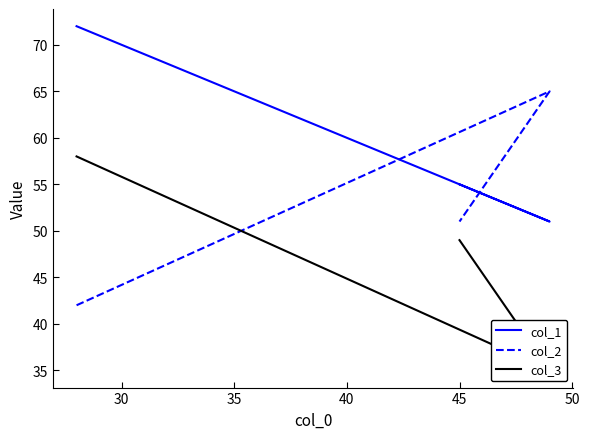

What is the maximum value shown in the chart?

72